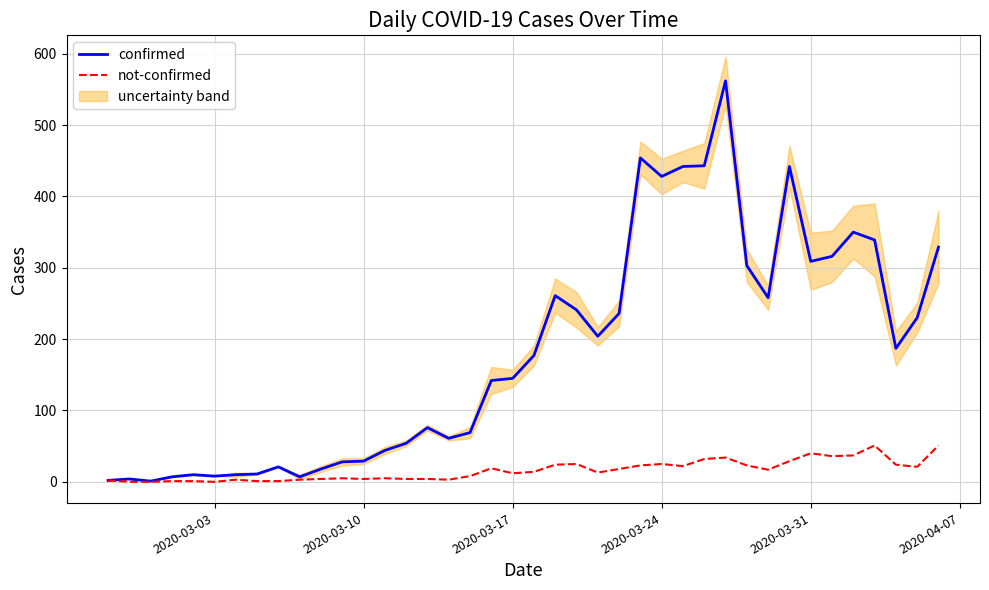

What is the highest value of the not-confirmed series?

51